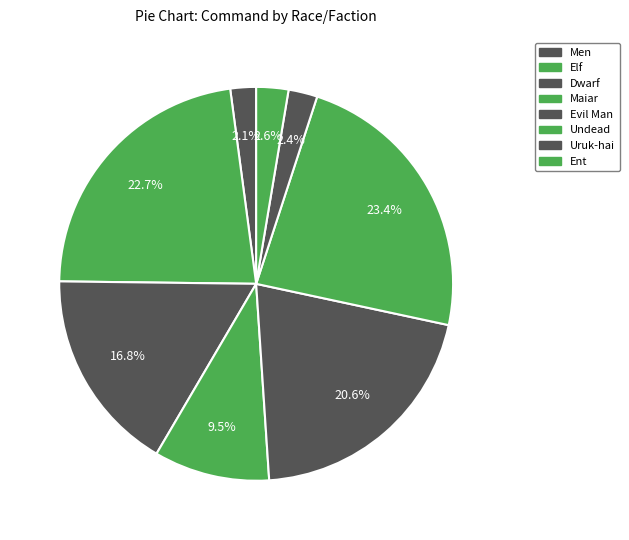

How many segments does this pie chart have?

8